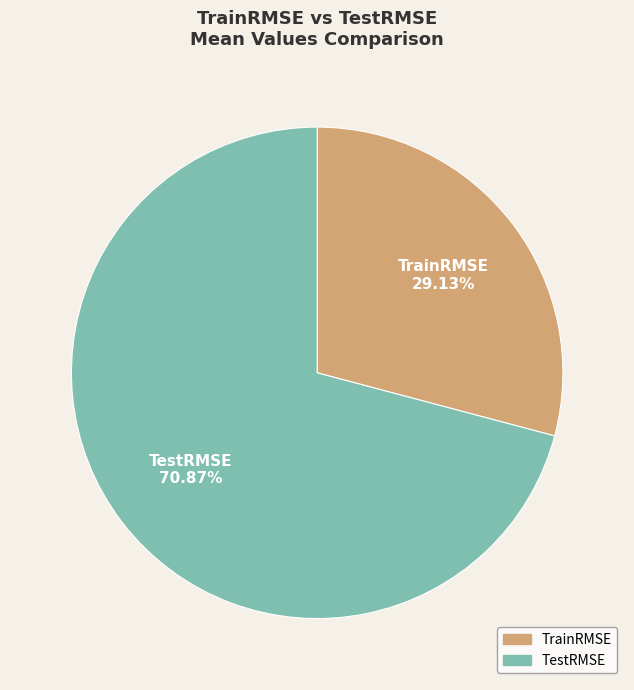

Is it true that TestRMSE is 85% of the pie?

False